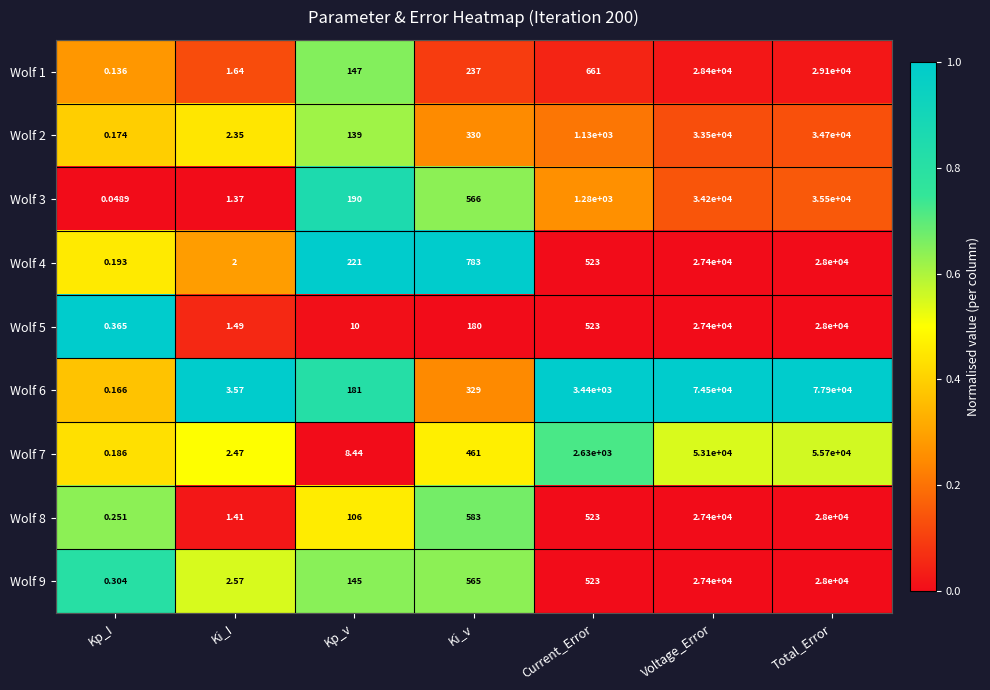

List the labels in order of Wolf 4 value, largest first.

Total_Error, Voltage_Error, Ki_v, Current_Error, Kp_v, Ki_I, Kp_I